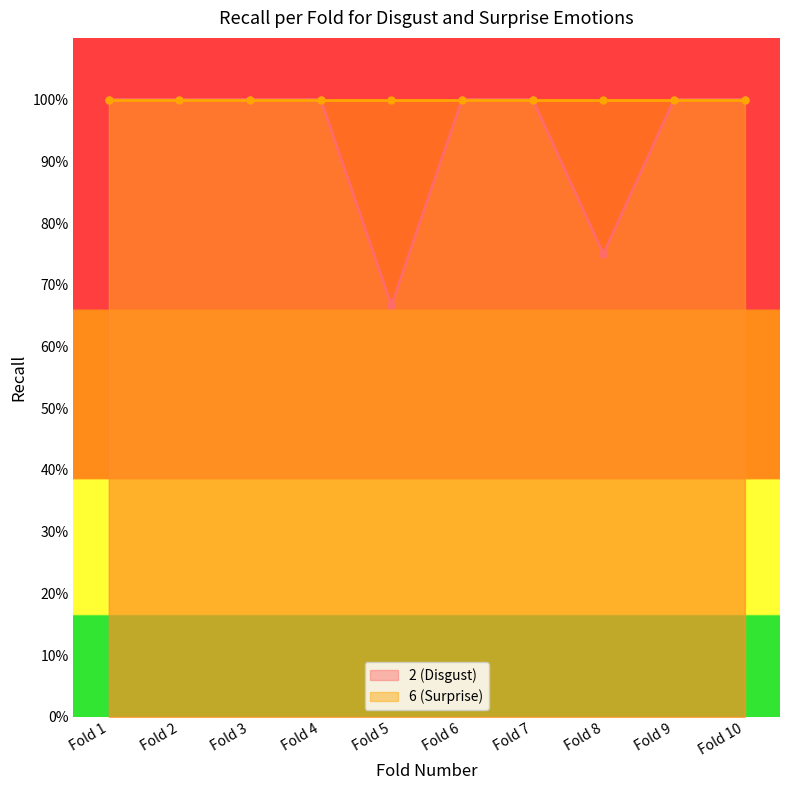

What is the average value?

0.9